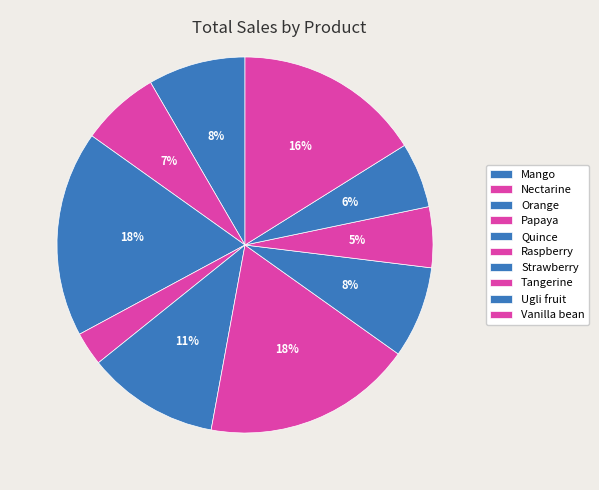

What is the smallest slice in the pie chart?

Papaya